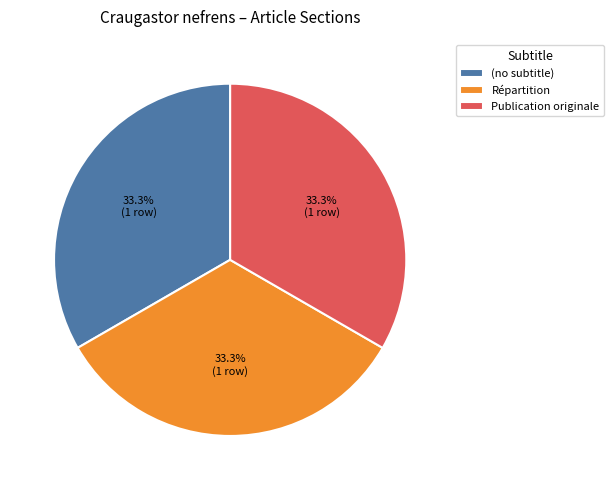

What percentage is NOT represented by (no subtitle)?

66.7%